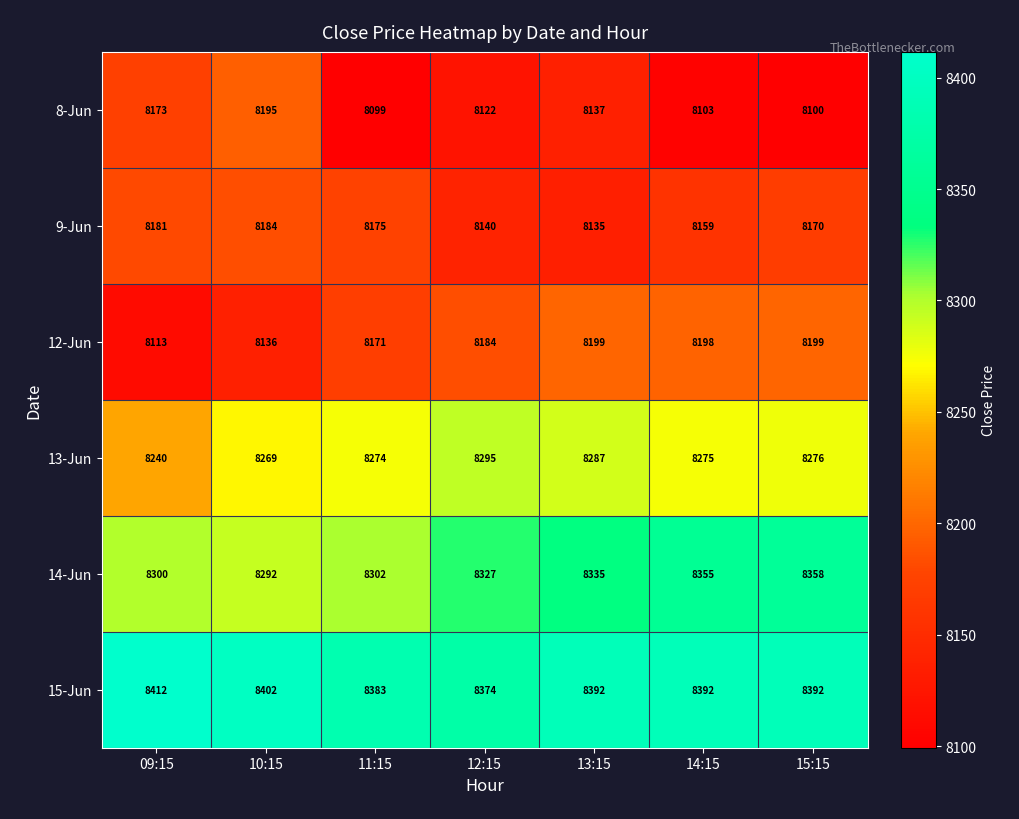

At which label does 8-Jun first exceed 8122?

09:15